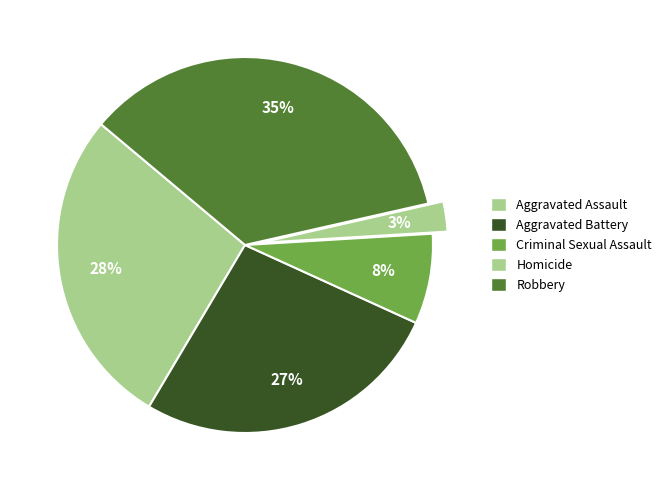

How many slices are in this pie chart?

5